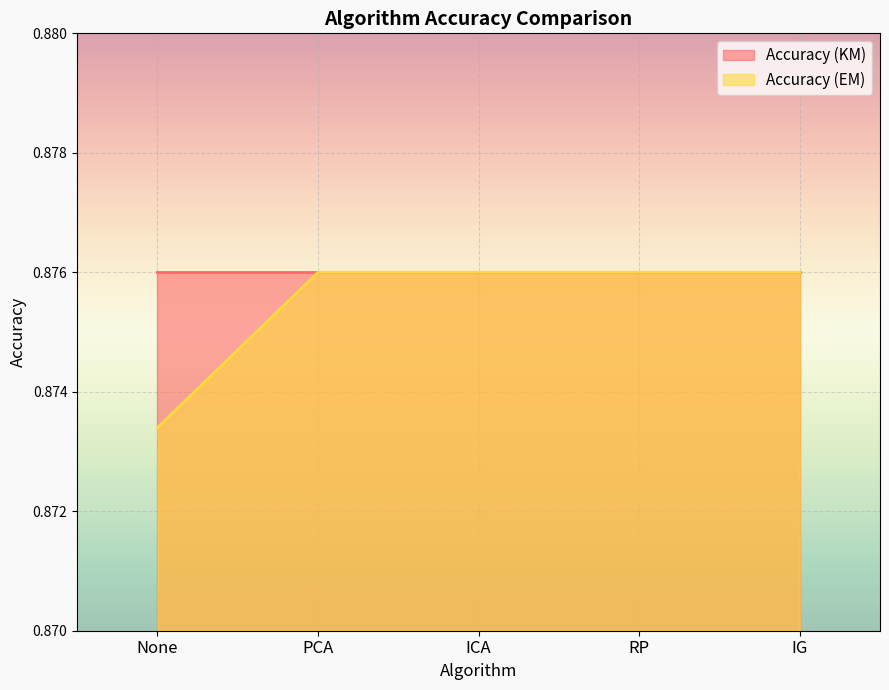

Reading left to right, what are all the values shown in this chart?

None=0.9	PCA=0.9	ICA=0.9	RP=0.9	IG=0.9